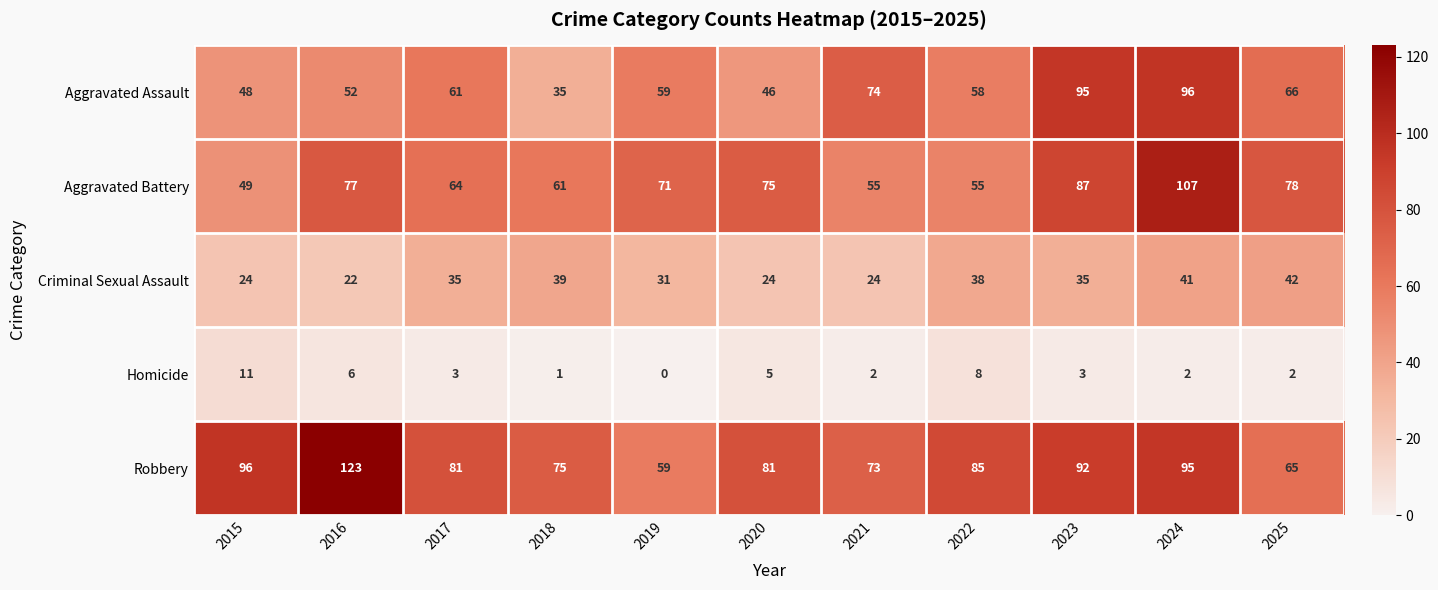

Where is Aggravated Battery nearest to the value 78?

2025